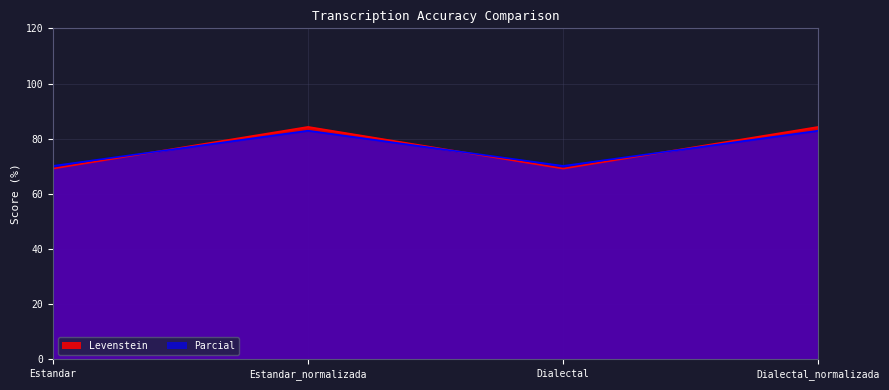

Where is the first local maximum for Levenstein?

Estandar_normalizada